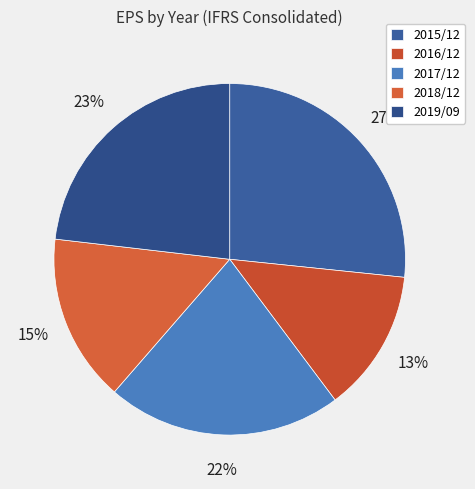

Is it true that 2018/12 is 15% of the pie?

True